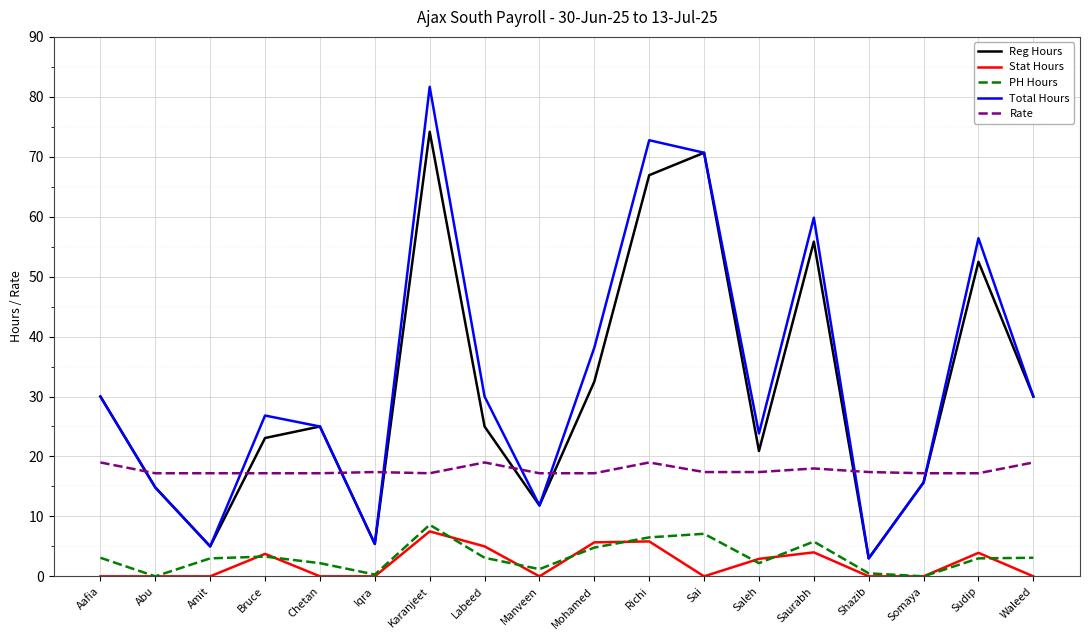

What position from the right is Somaya?

3